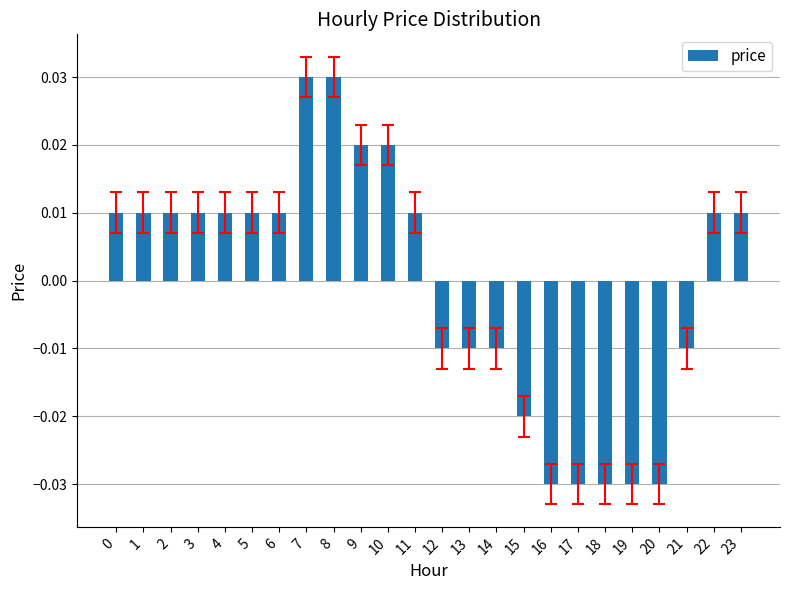

How many values are below zero?

10